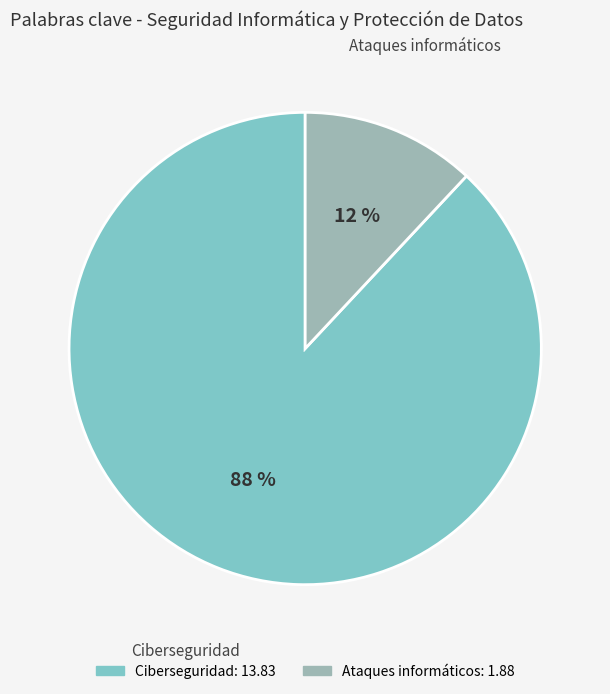

Do Ataques informáticos and Ciberseguridad together represent more than half of the pie?

Yes